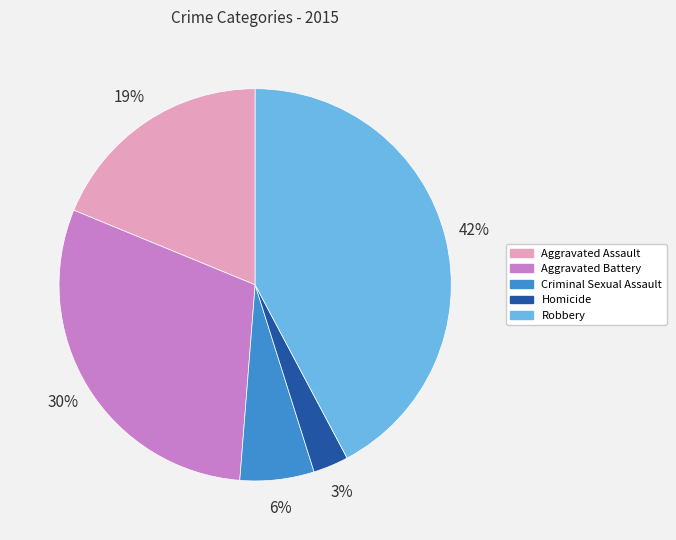

Is there a majority slice in this chart?

No